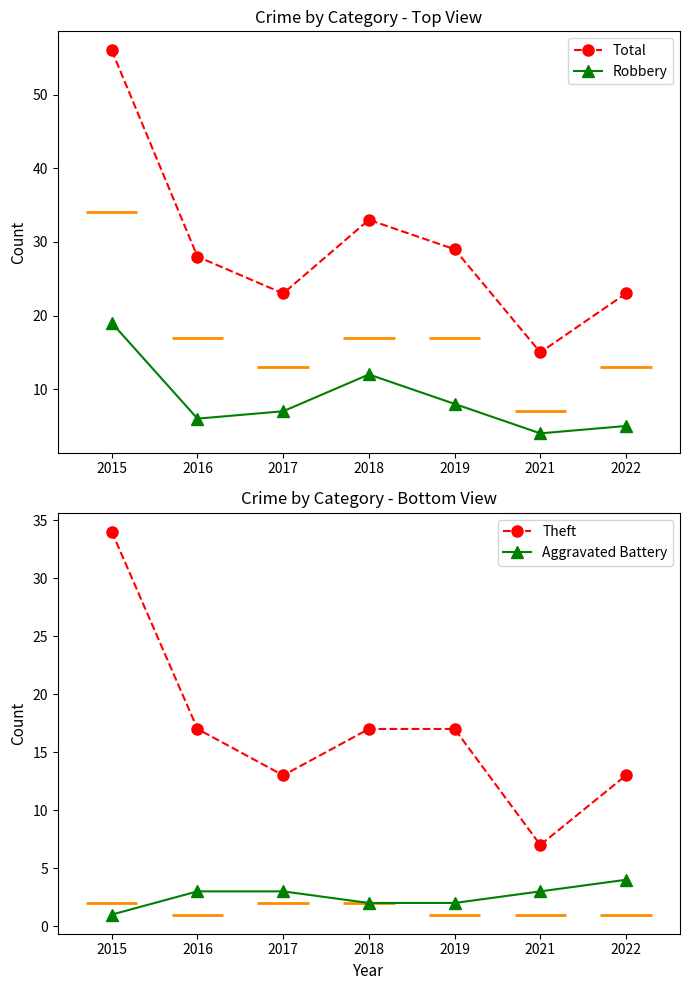

What is the value of the Theft point at the 6th from the left?

7